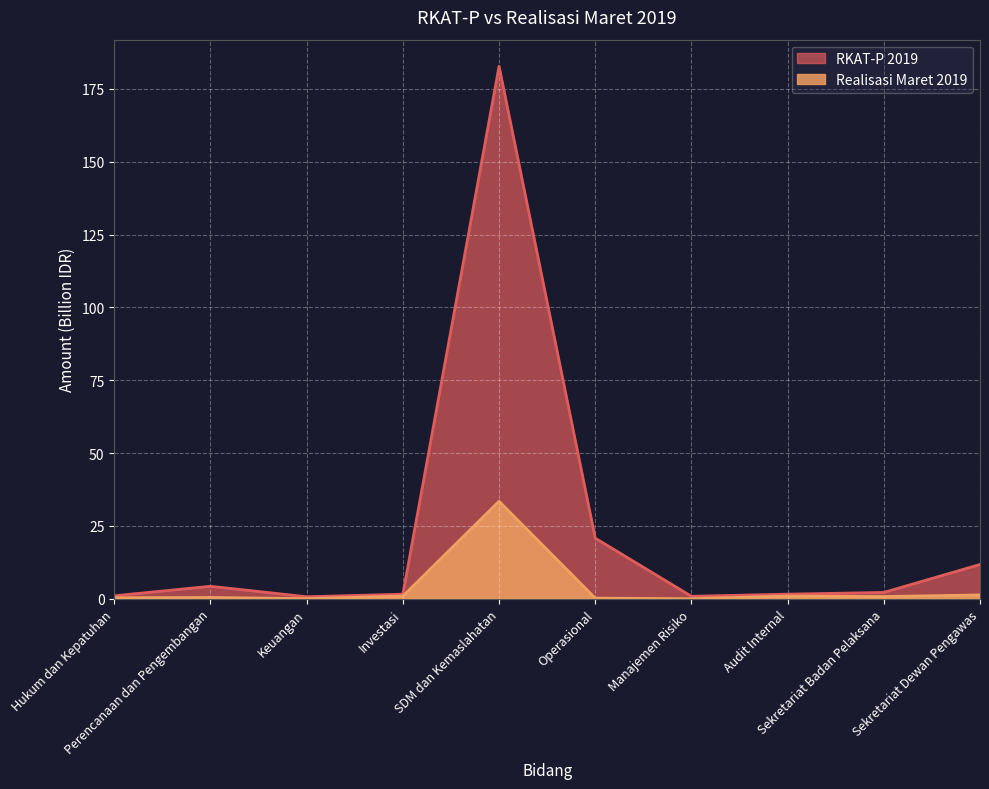

Is it true that RKAT-P 2019 equals 0.4 at Manajemen Risiko?

False